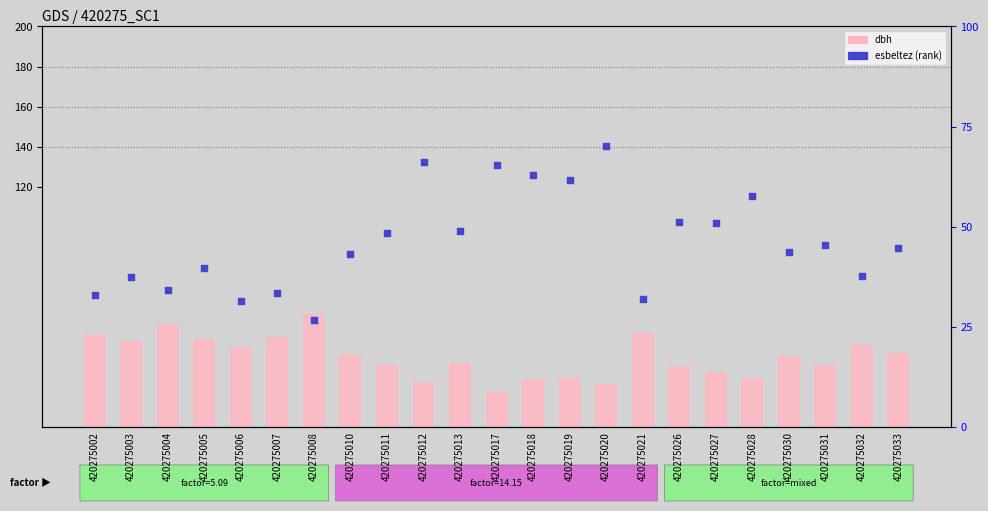

At how many categories does at least one series exceed 51?

9